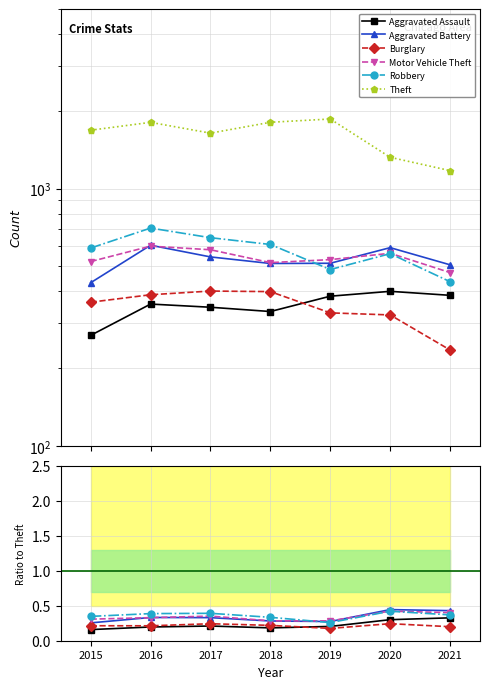

Which series has the largest total across all categories?

Theft